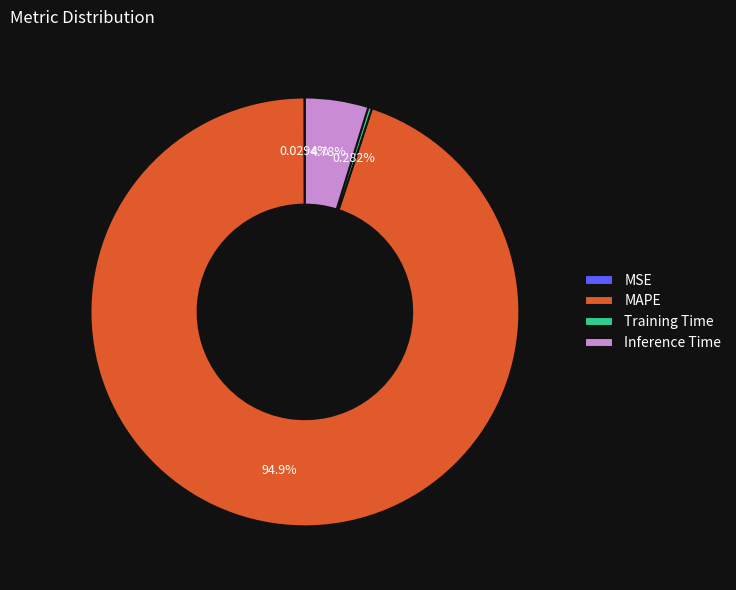

Which category has the biggest portion of the pie?

MAPE